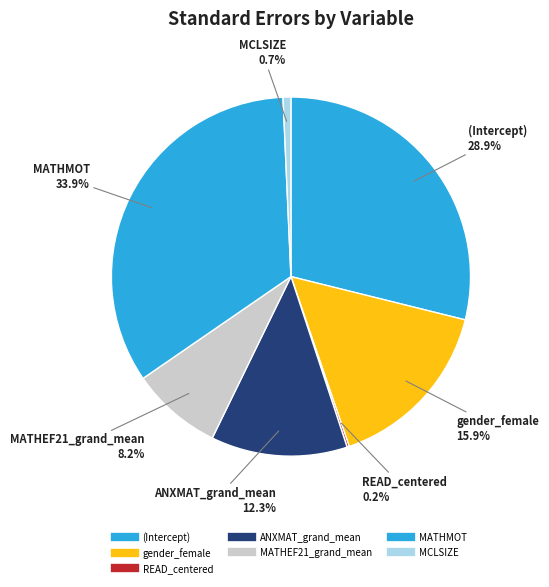

Rank the categories by value from lowest to highest.

READ_centered, MCLSIZE, MATHEF21_grand_mean, ANXMAT_grand_mean, gender_female, (Intercept), MATHMOT